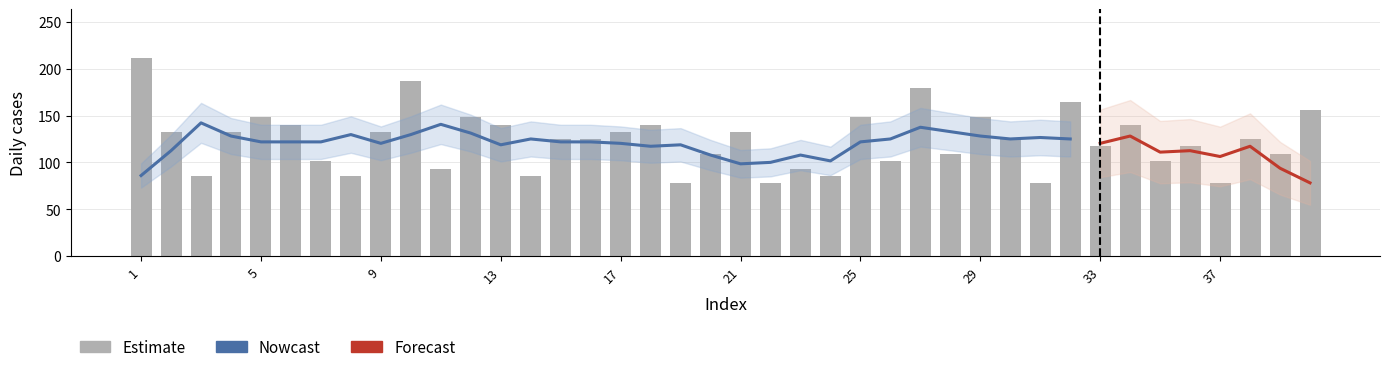

What is the maximum value shown in the chart?

211